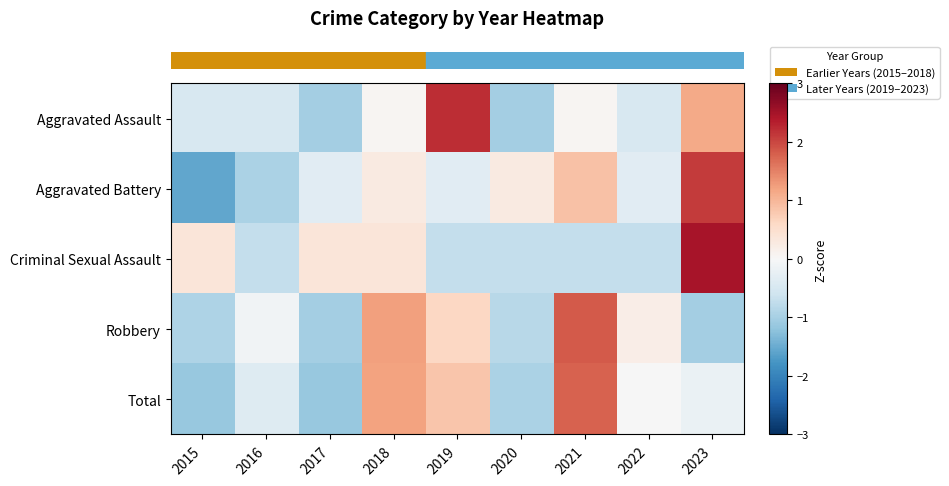

Reading right to left, what are all the values shown in this chart?

row_0: 2023=1.1	2022=-0.5	2021=0.1	2020=-1.0	2019=2.2	2018=0.1	2017=-1.0	2016=-0.5	2015=-0.5
row_1: 2023=2.1	2022=-0.3	2021=0.9	2020=0.3	2019=-0.3	2018=0.3	2017=-0.3	2016=-0.9	2015=-1.6
row_2: 2023=2.5	2022=-0.7	2021=-0.7	2020=-0.7	2019=-0.7	2018=0.4	2017=0.4	2016=-0.7	2015=0.4
row_3: 2023=-1.0	2022=0.2	2021=1.8	2020=-0.8	2019=0.6	2018=1.2	2017=-1.0	2016=-0.1	2015=-0.9
row_4: 2023=-0.2	2022=-0.0	2021=1.8	2020=-1.0	2019=0.8	2018=1.2	2017=-1.1	2016=-0.4	2015=-1.1